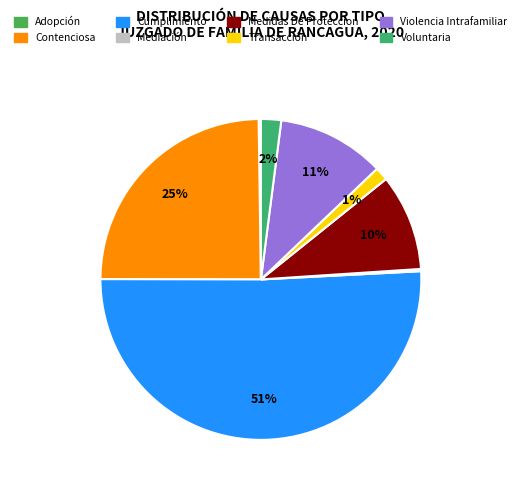

Count the number of slices in the pie.

8